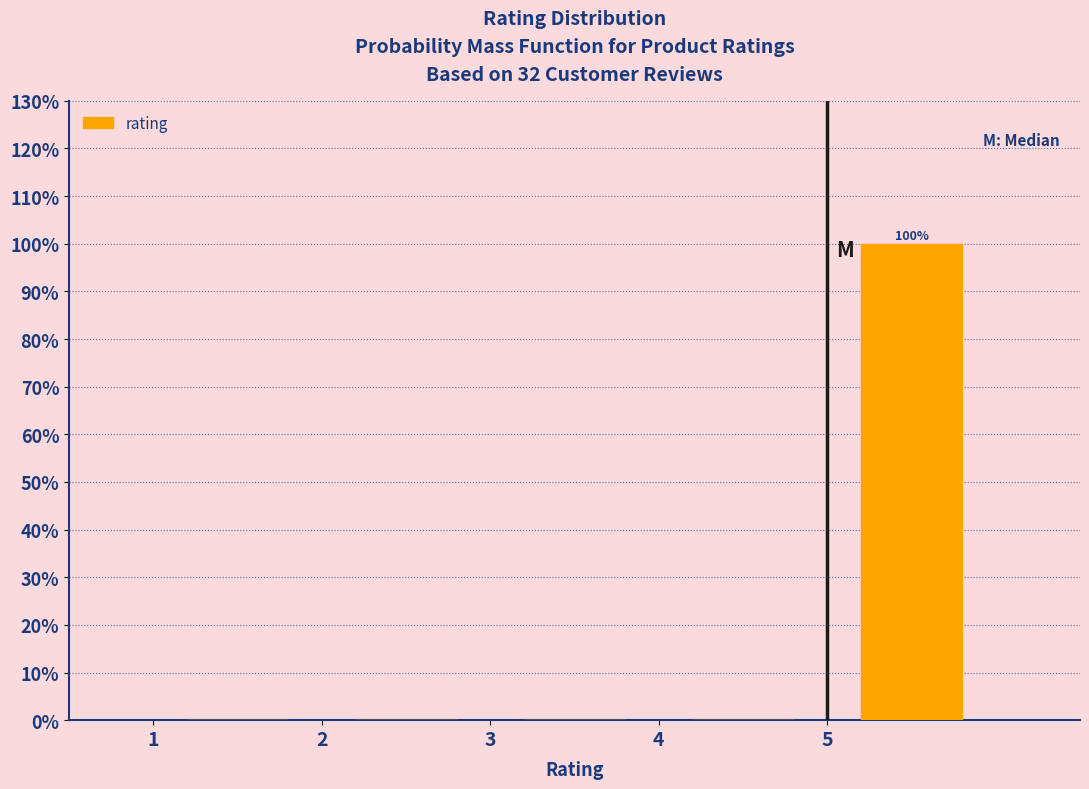

Over which range of the x-axis is the bar tallest?

5 to 6